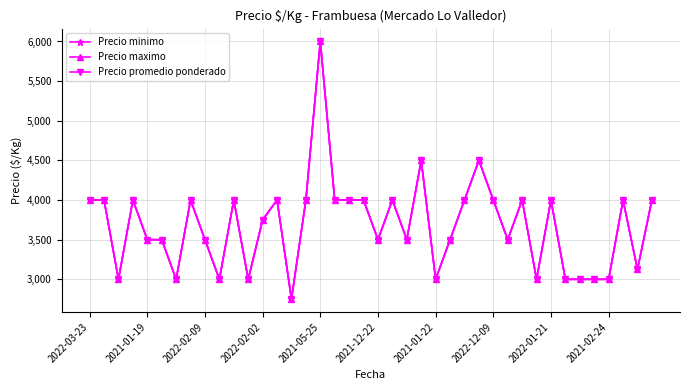

Is this an area chart (filled region under the line)?

No